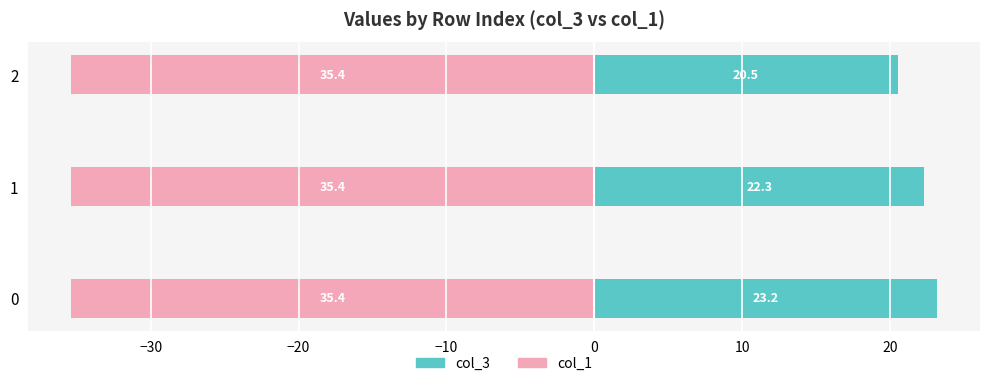

Reading left to right, extract all data points from this chart.

col_3: 23.2	22.3	20.5
col_1: -35.4	-35.4	-35.4